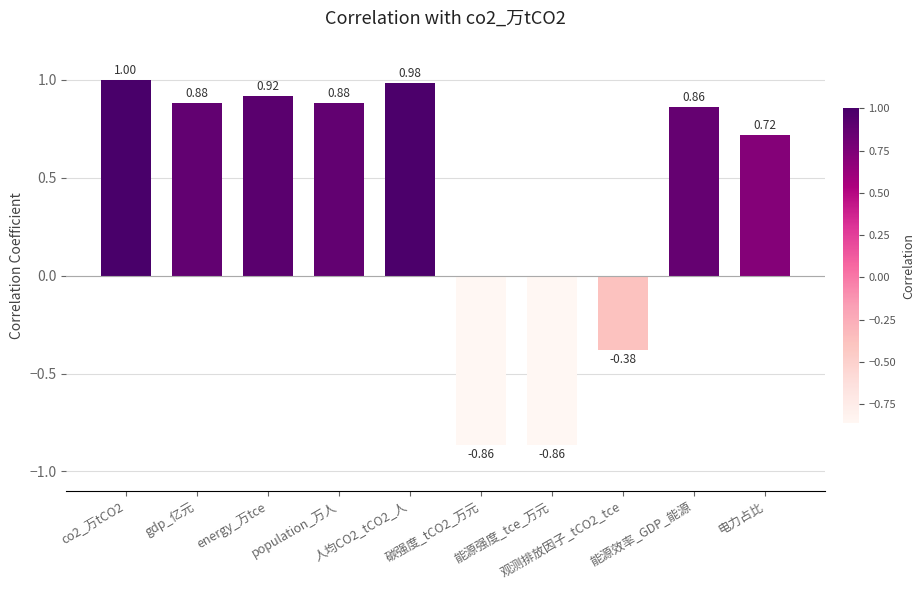

At which label does the data first exceed 0?

co2_万tCO2